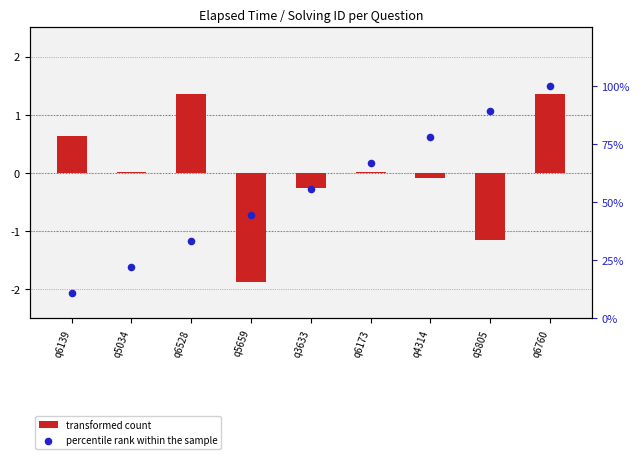

Which series has the largest Y range (max minus min)?

percentile rank within the sample